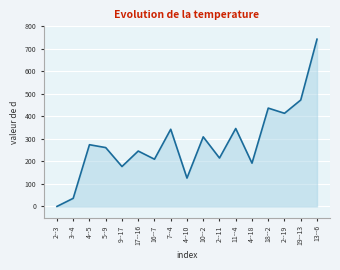

At which category does the chart reach its minimum across all series?

2--3